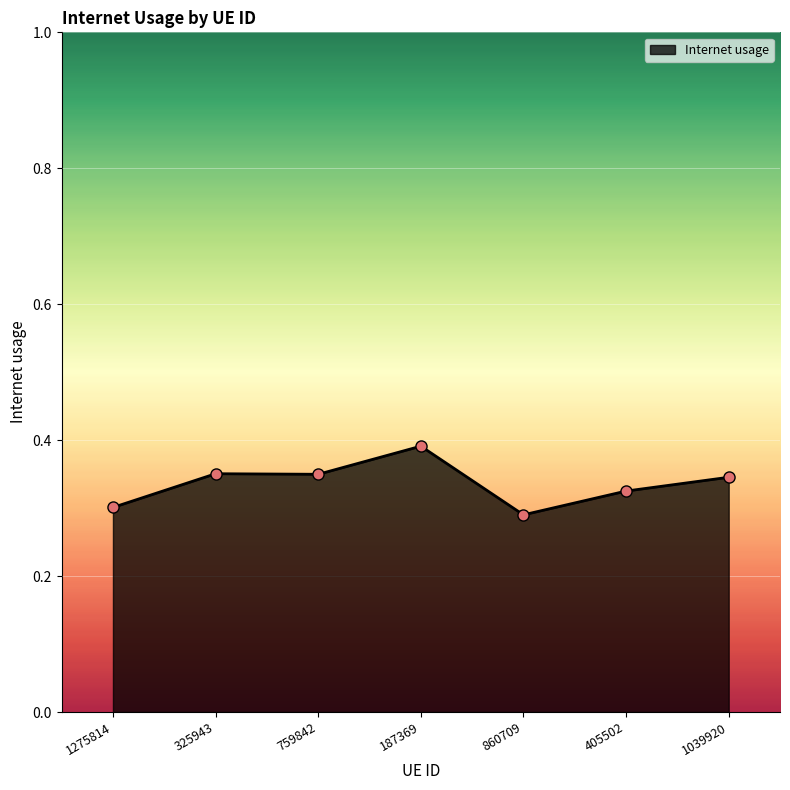

Where is the data nearest to the value 0?

860709